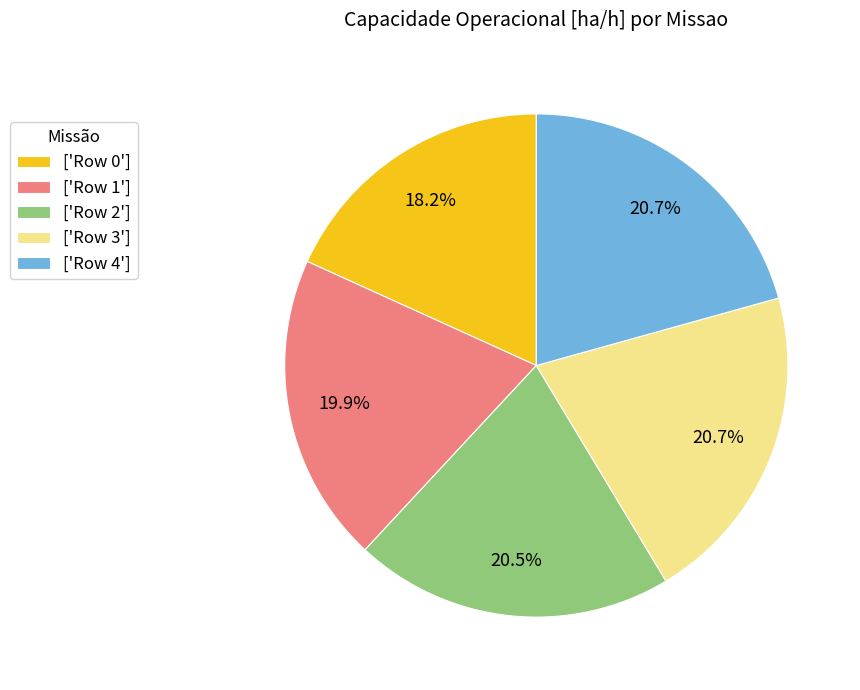

Is there a majority slice in this chart?

No